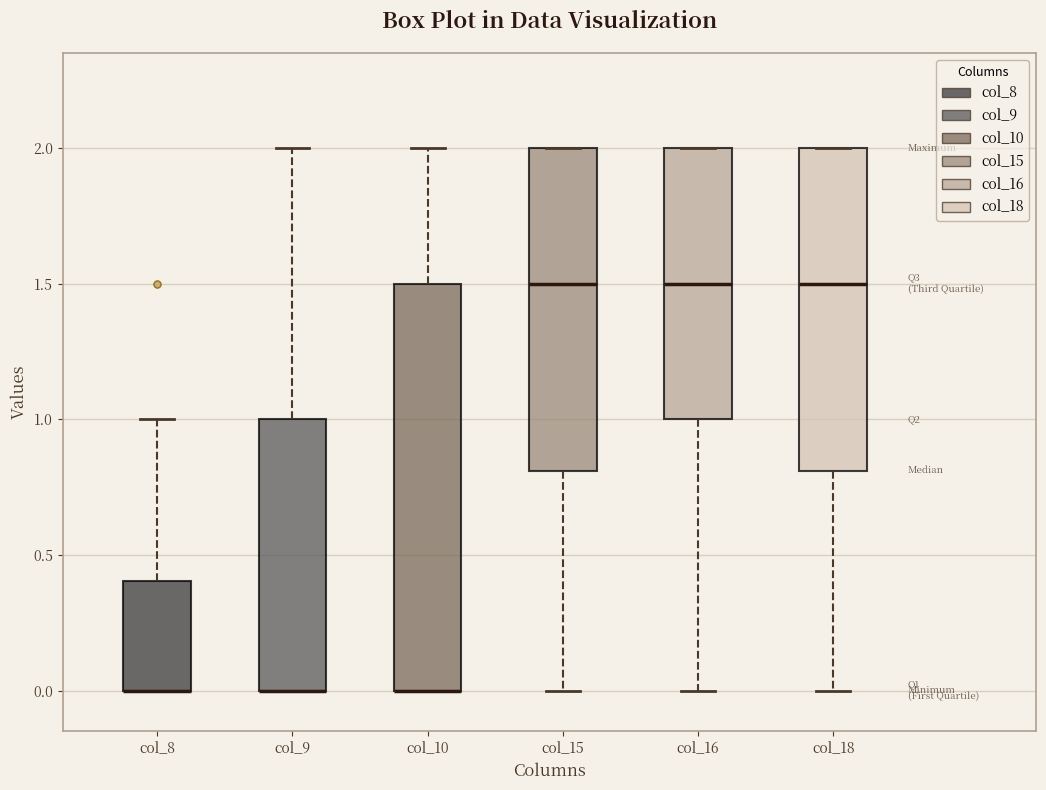

Comparing the boxes themselves (not the whiskers), which one is the tallest?

col_10